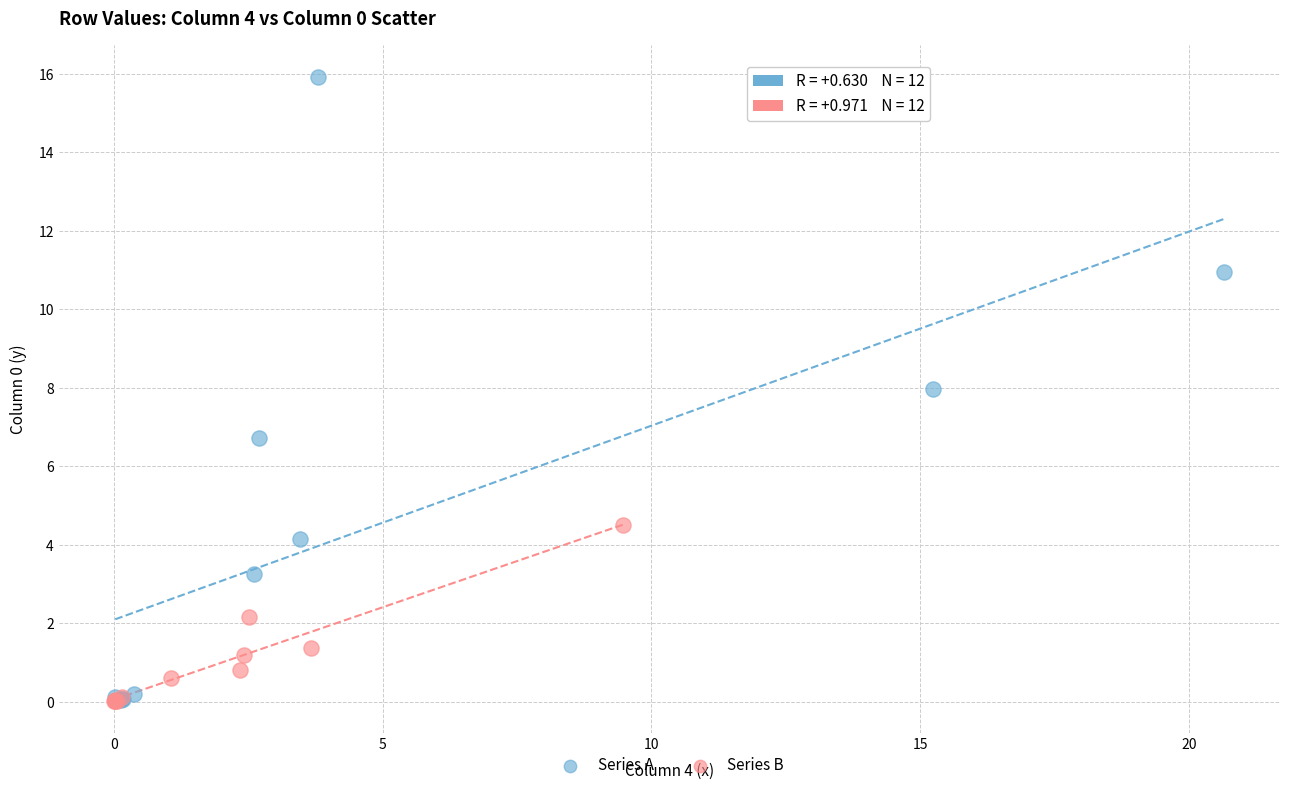

Which series reaches the maximum Y coordinate?

Series A